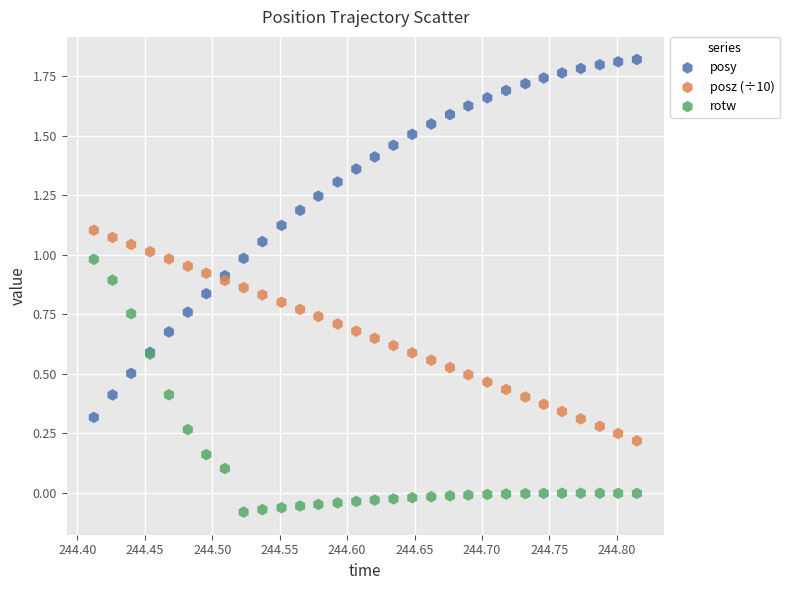

Which series reaches the minimum Y coordinate?

rotw